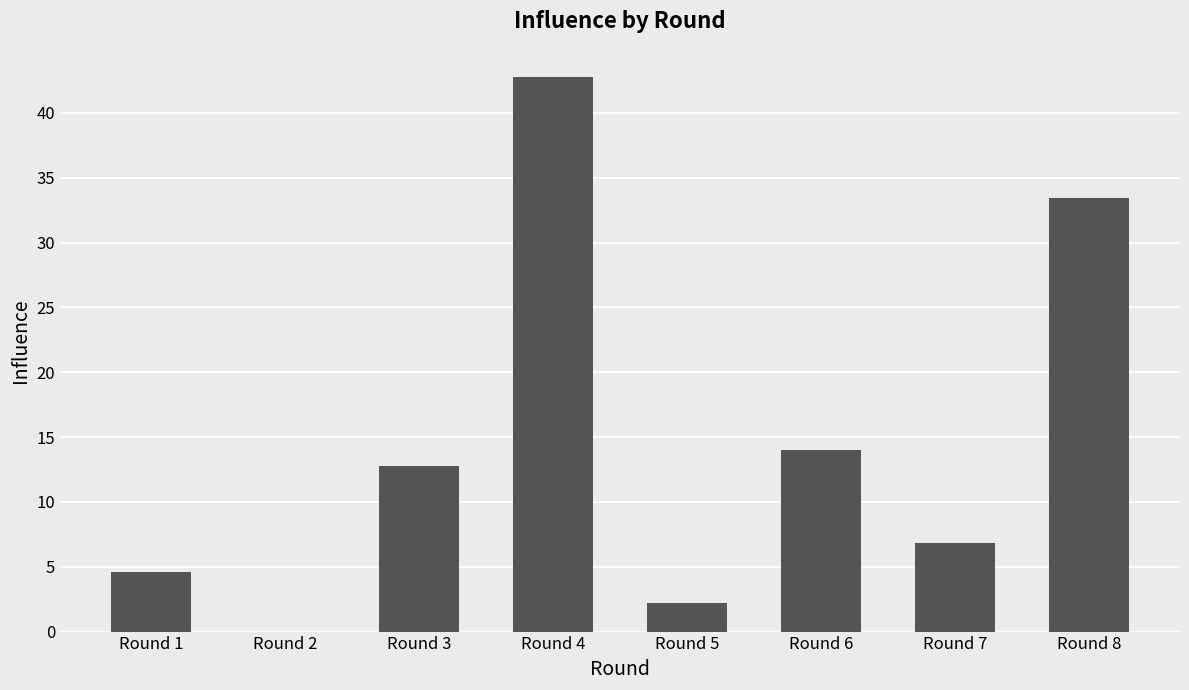

Which label corresponds to the largest value in the chart?

Round 4